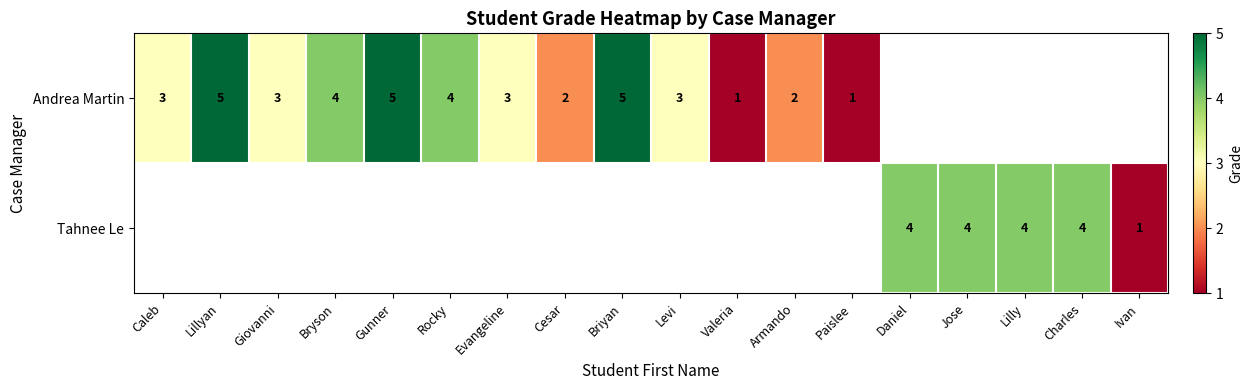

The value of Andrea Martin at Bryson is 6. True or false?

False